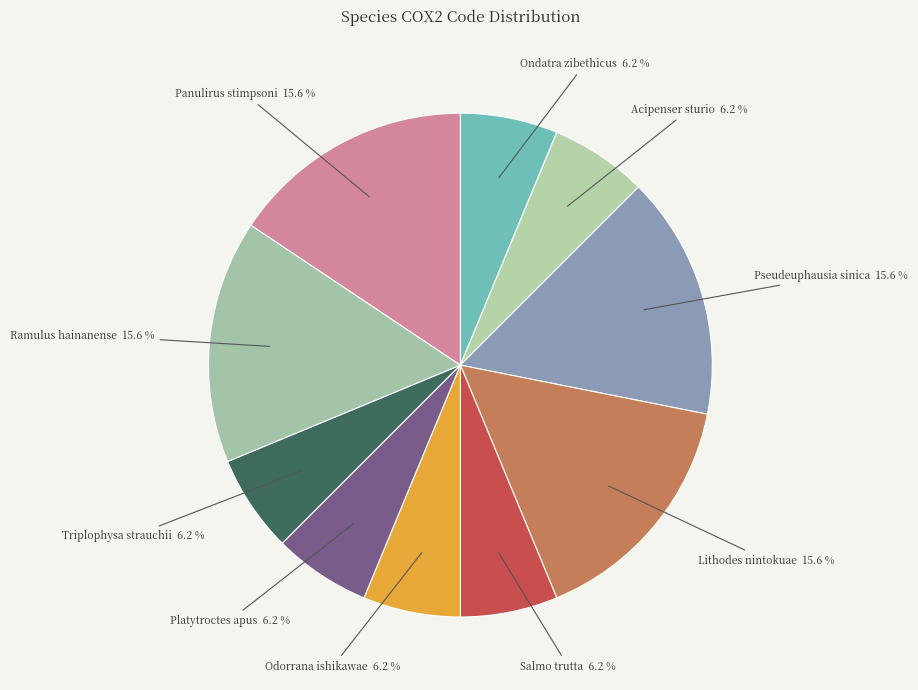

What percentage is the Lithodes nintokuae slice, to the nearest percent?

16%